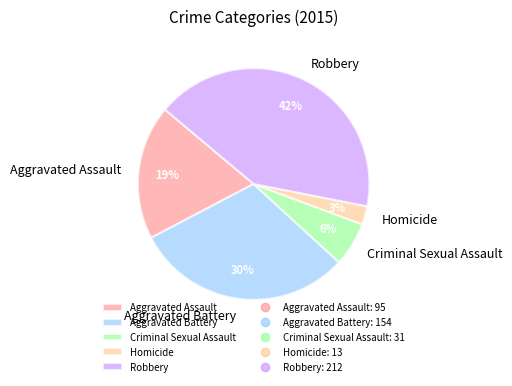

Combined, do Homicide and Aggravated Battery account for over 50%?

No